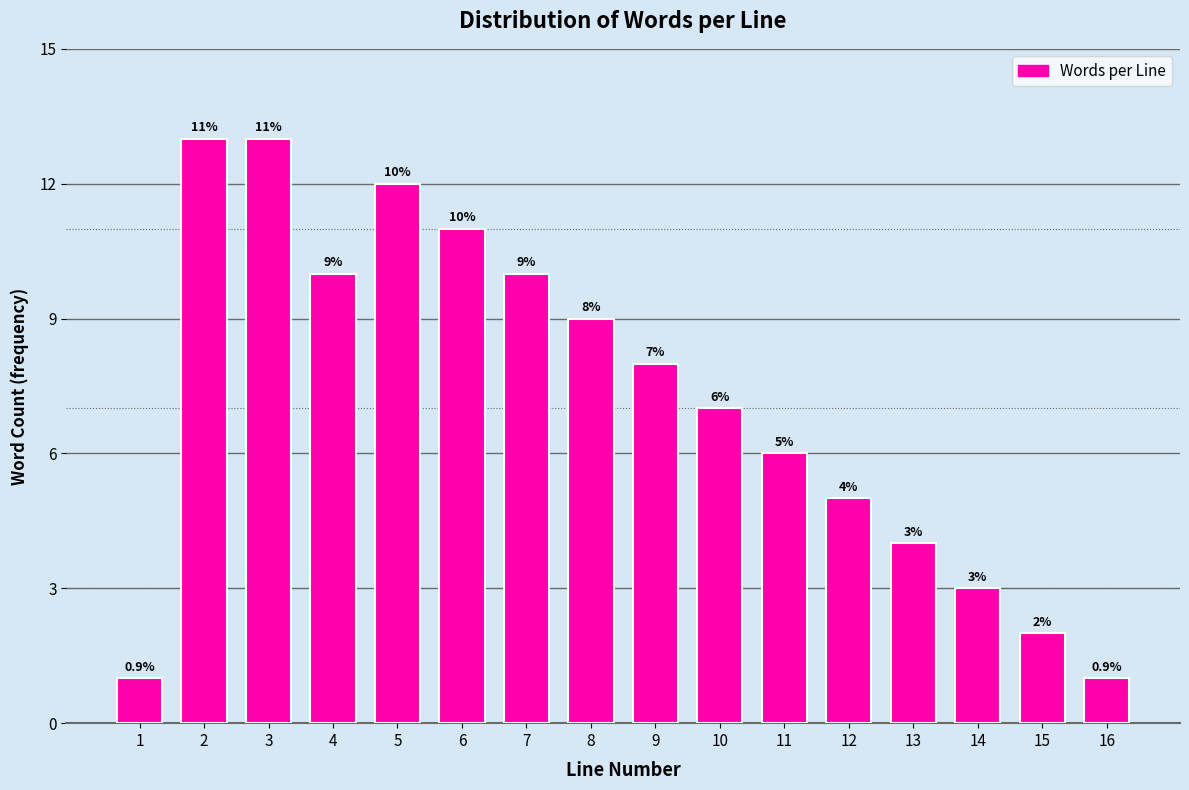

Reading left to right, transcribe all the data shown in this chart.

1	13	13	10	12	11	10	9	8	7	6	5	4	3	2	1